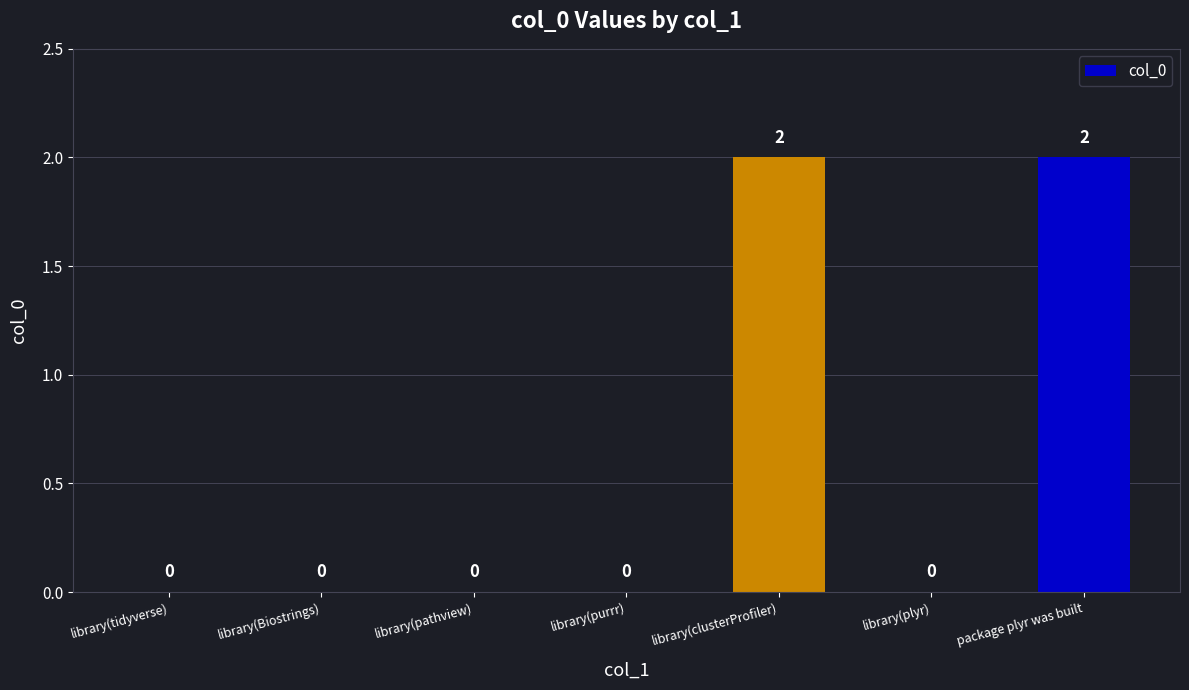

The chart shows a value of 0 at library(pathview). True or false?

True